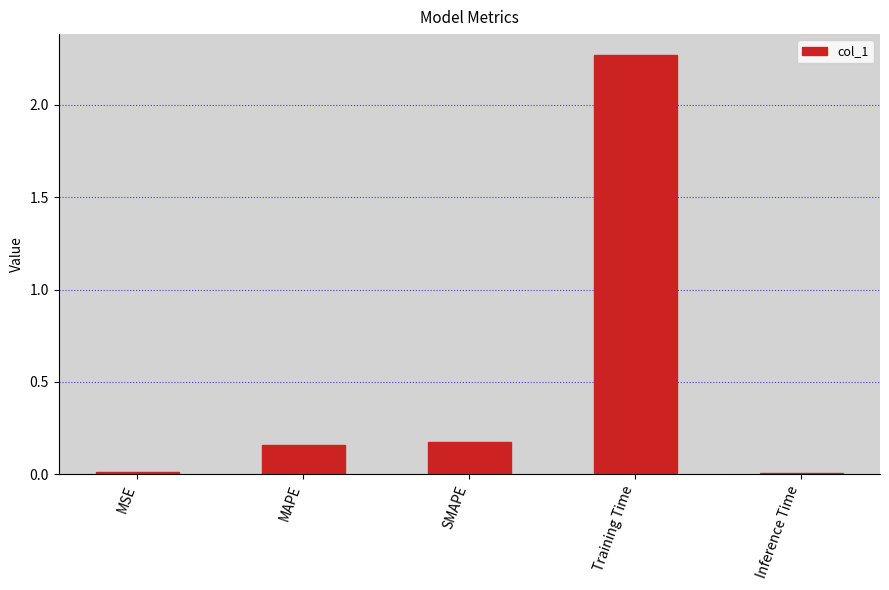

Does the chart contain stacked bars?

No